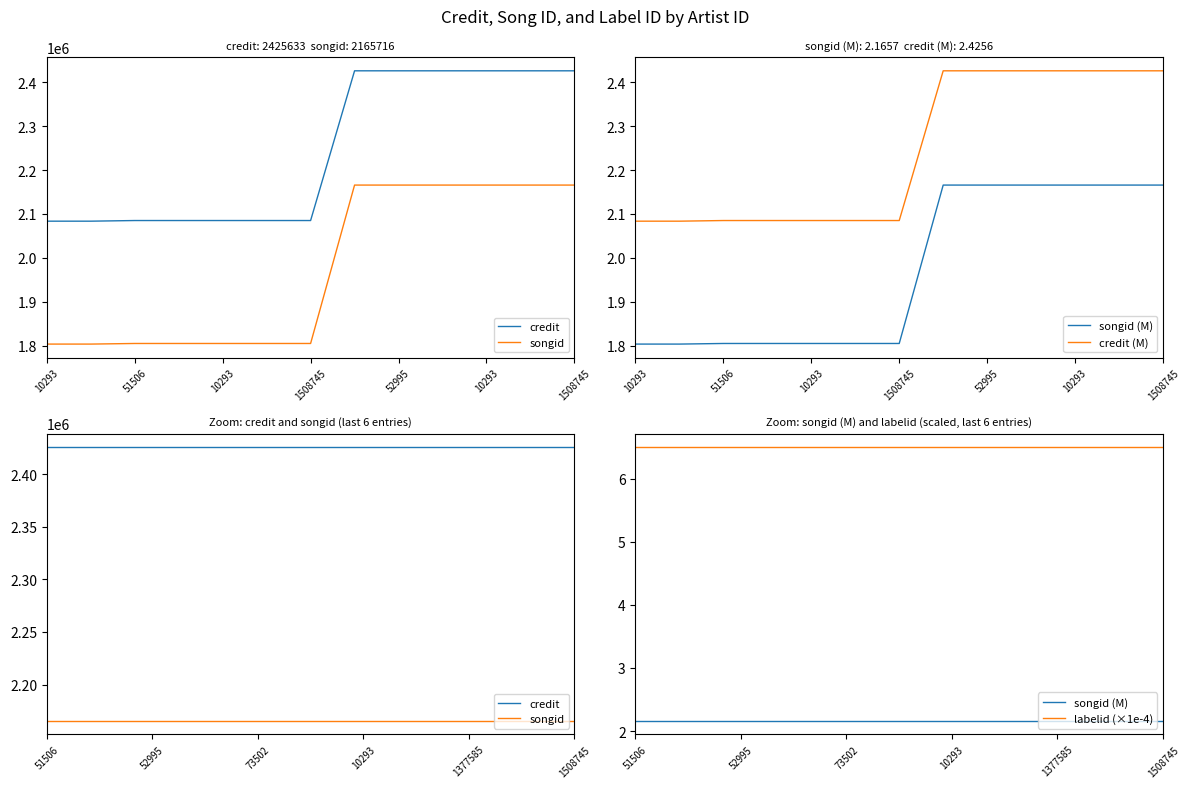

True or false: songid and credit intersect in this chart.

False